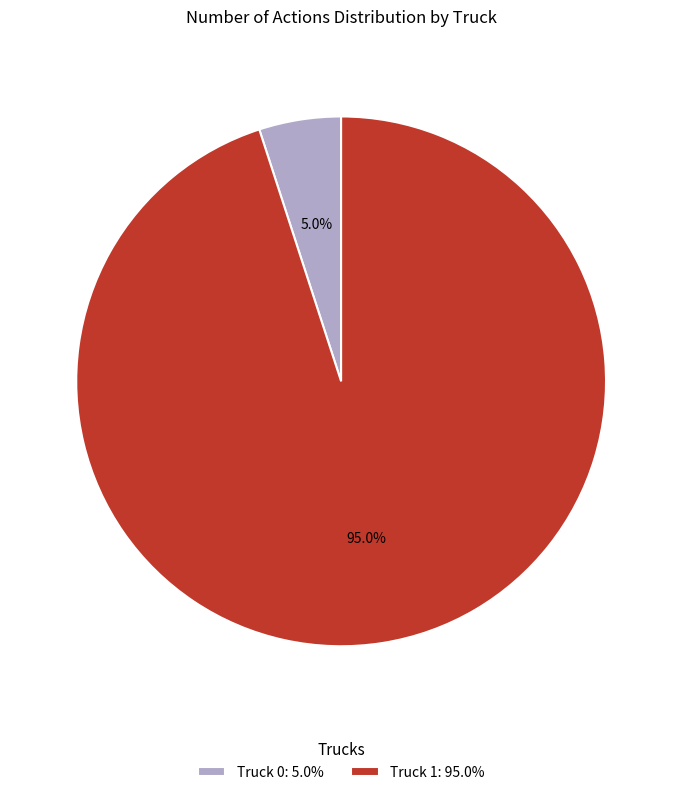

How much of the chart is everything except Truck 1?

5.0%